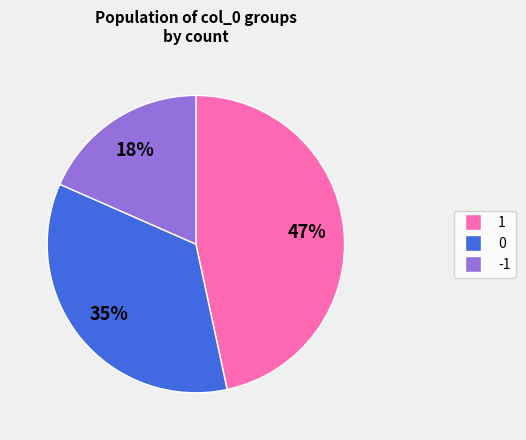

Is there a majority slice in this chart?

No